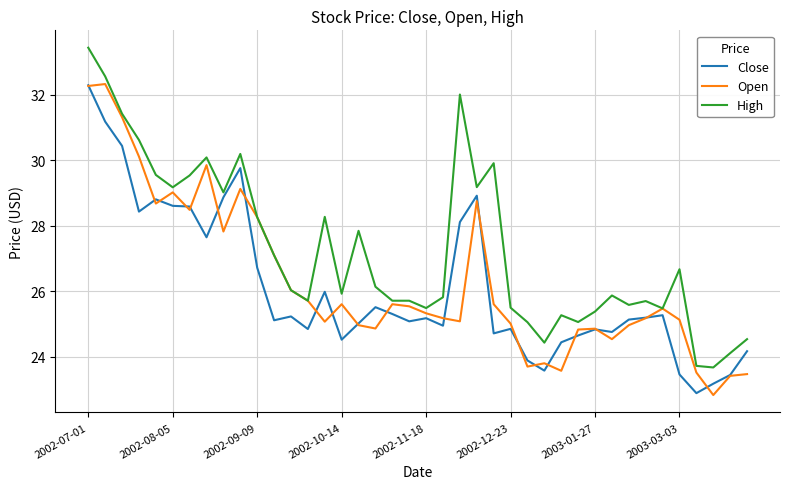

What is the highest value of the Close series?

32.3